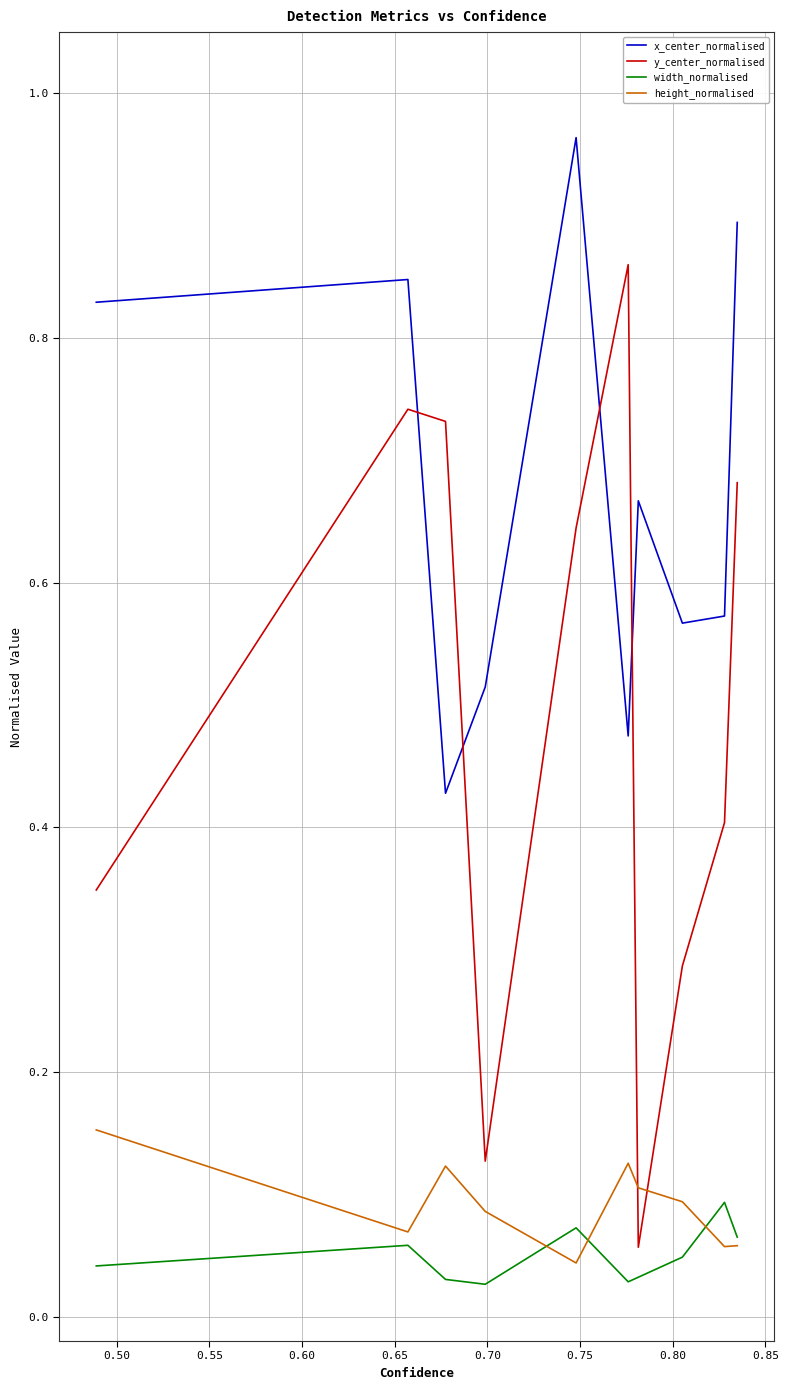

List the series in order of their peak value, lowest first.

width_normalised, height_normalised, y_center_normalised, x_center_normalised